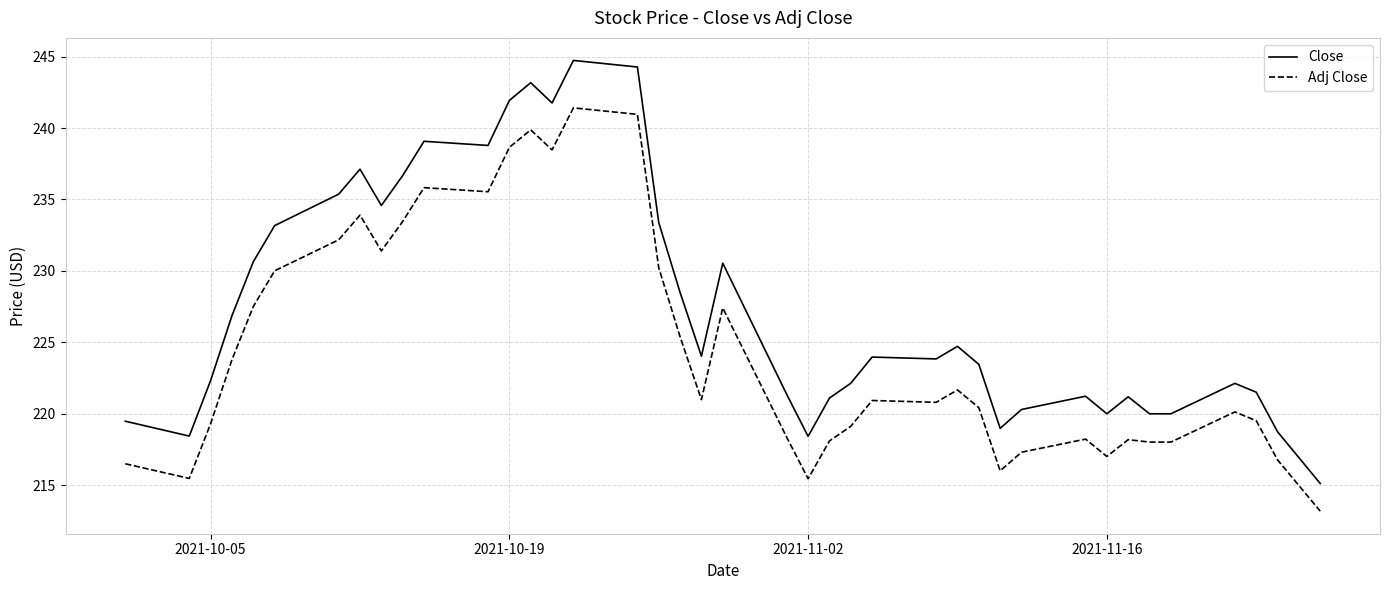

What is the maximum value for Adj Close?

241.4